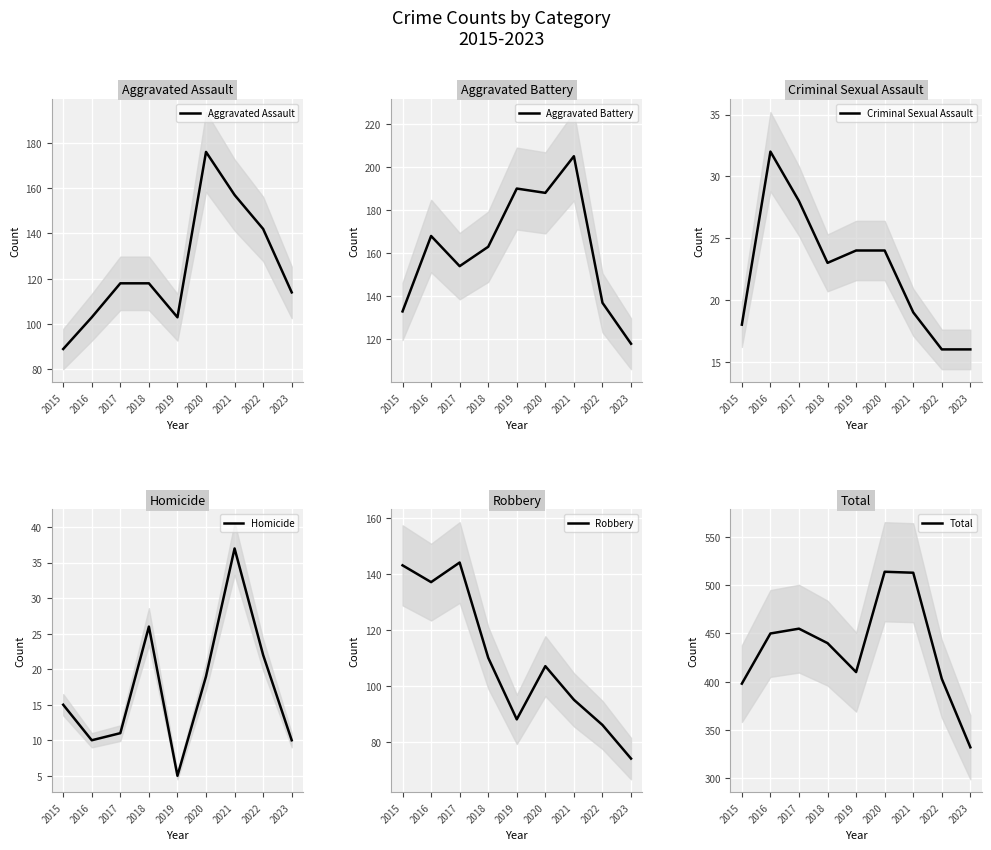

True or false: Criminal Sexual Assault and Aggravated Assault cross at least once.

False